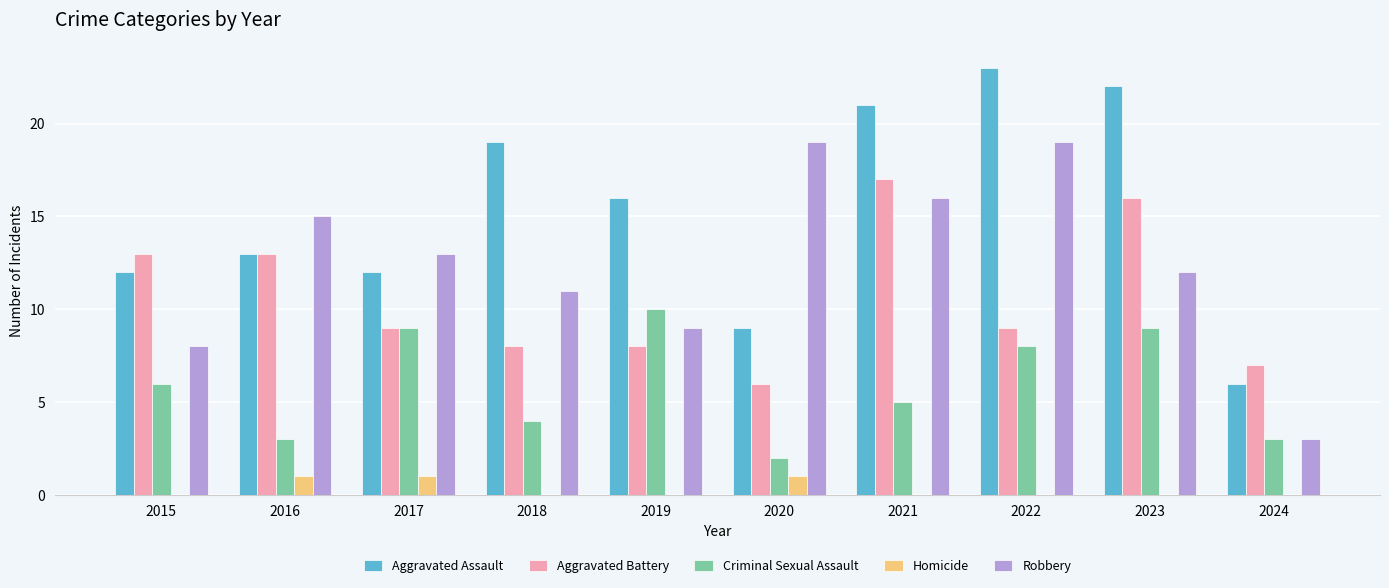

Which label corresponds to the largest value in the chart?

2022